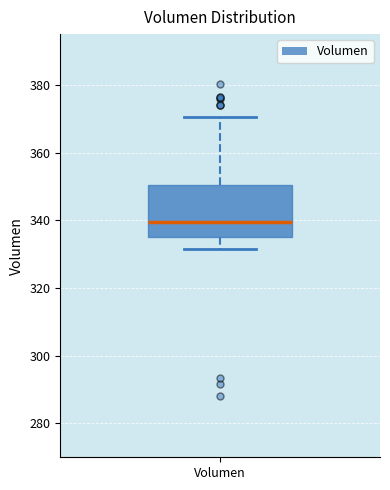

Where does the upper whisker of the box for Volumen end on the y-axis? The values are not printed on the chart, so give them approximately, as read against the axis.

370